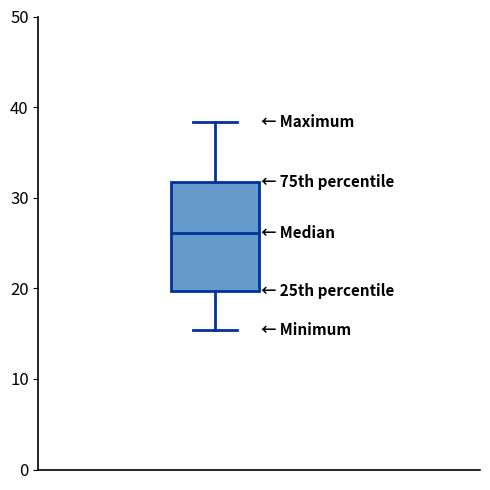

Where is the lower edge of the box on the y-axis? The values are not printed on the chart, so give them approximately, as read against the axis.

20